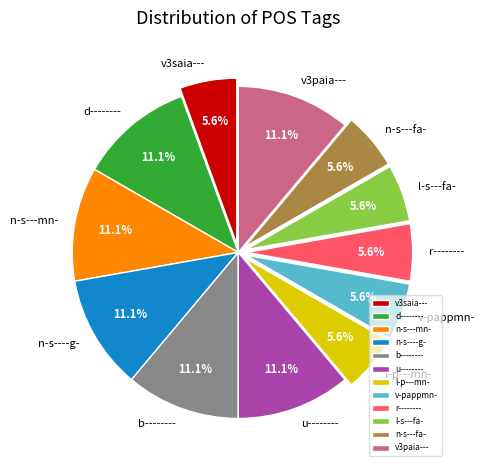

Is it true that v-pappmn- is 1% of the pie?

False